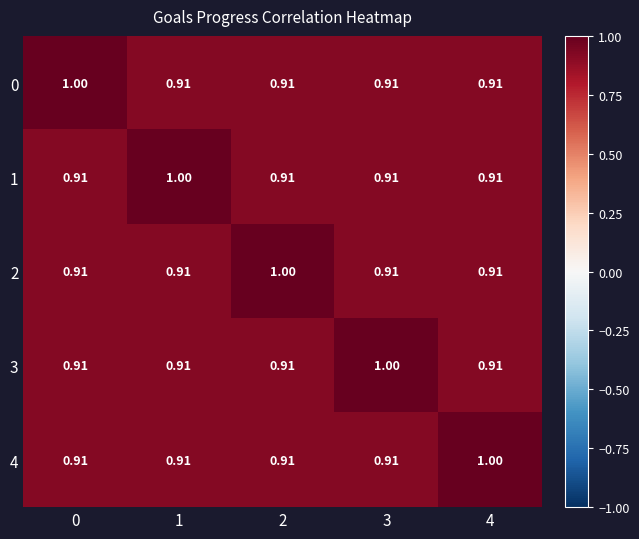

Is the value of 0 at 0 greater than the value of 4 at 3?

Yes